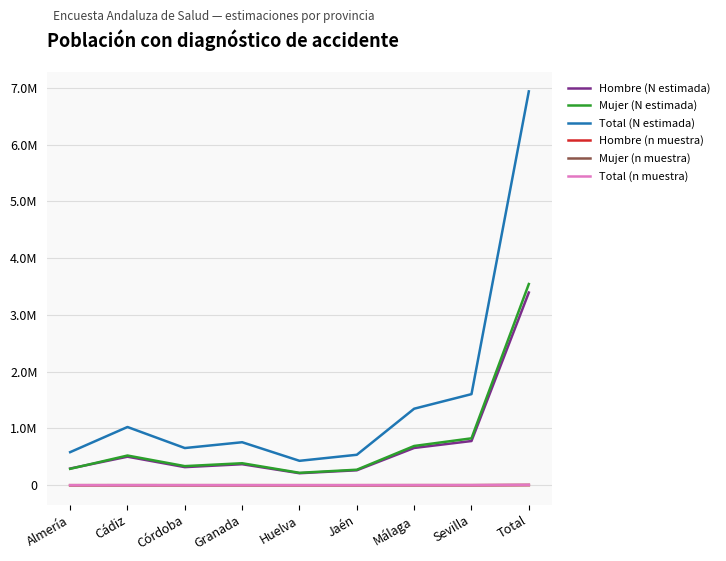

At which label does Total (N estimada) first exceed 757247?

Cádiz